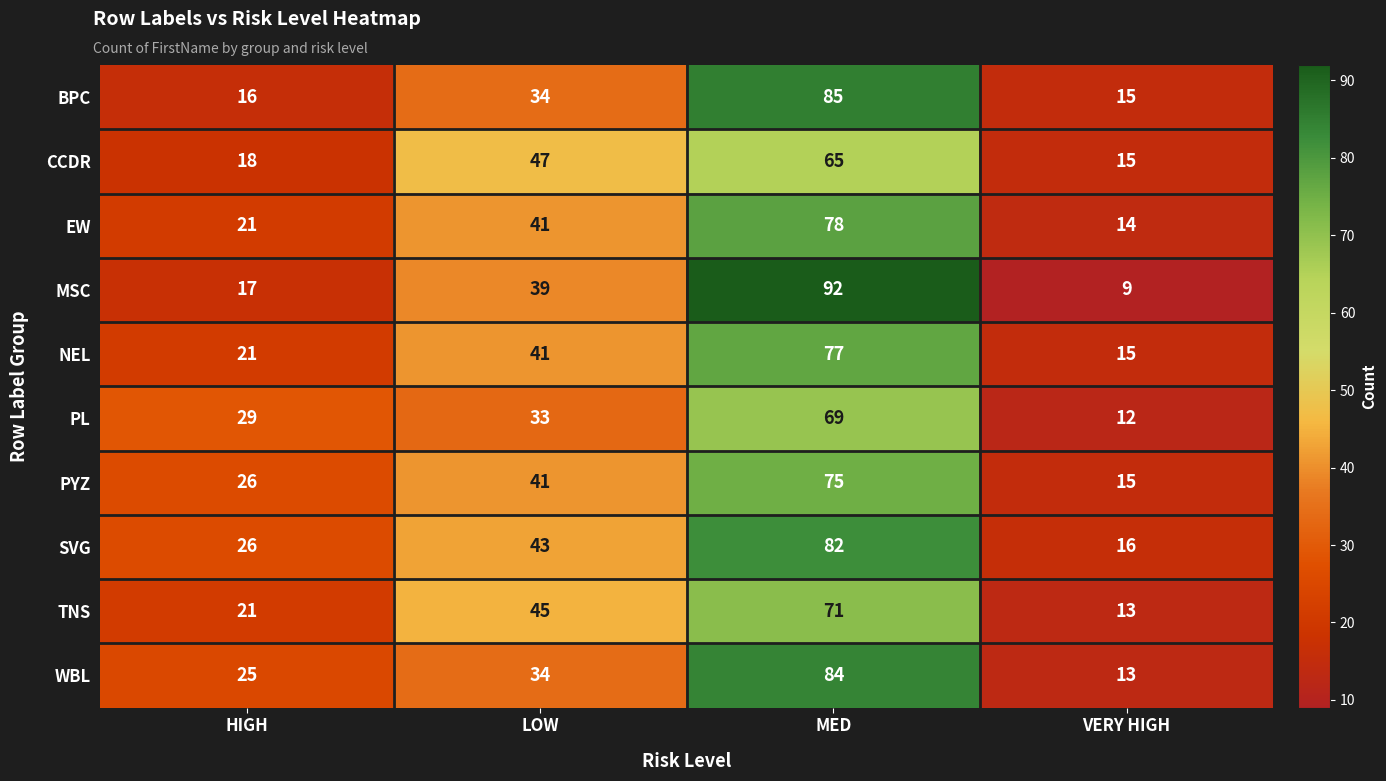

What is the smallest value displayed?

9